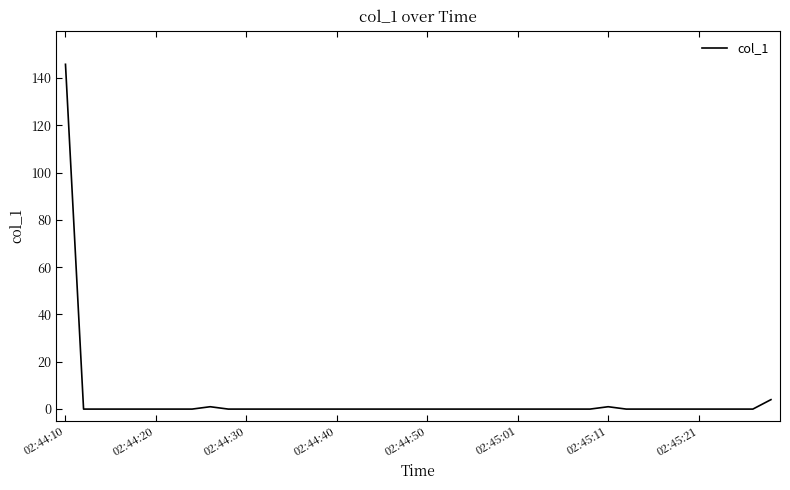

What is the maximum value shown in the chart?

145.8